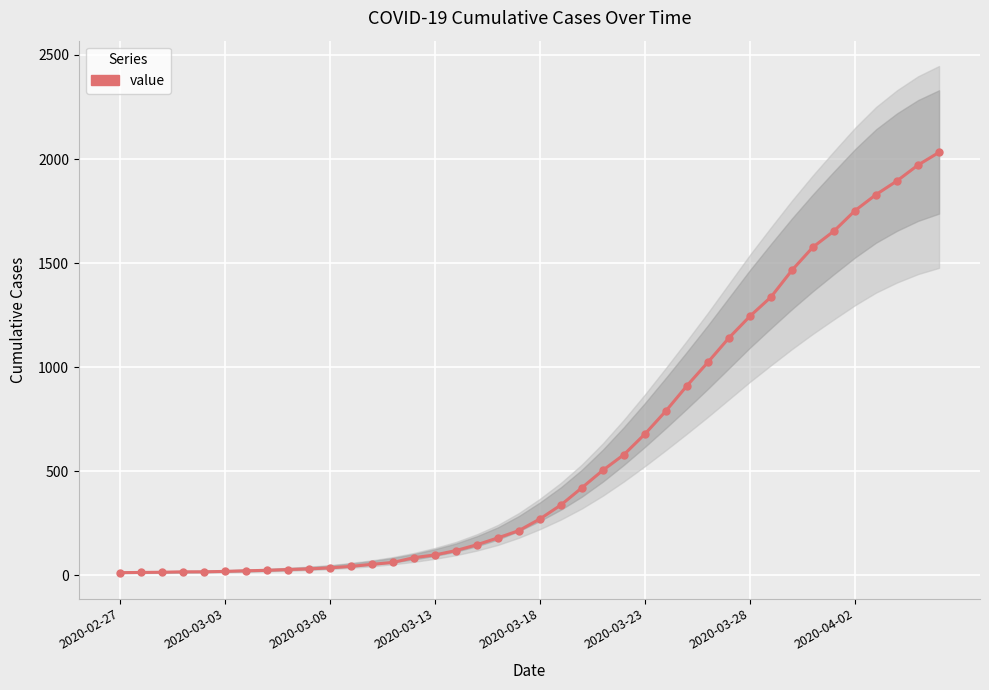

True or false: the data has more than 1 interior local peaks.

False